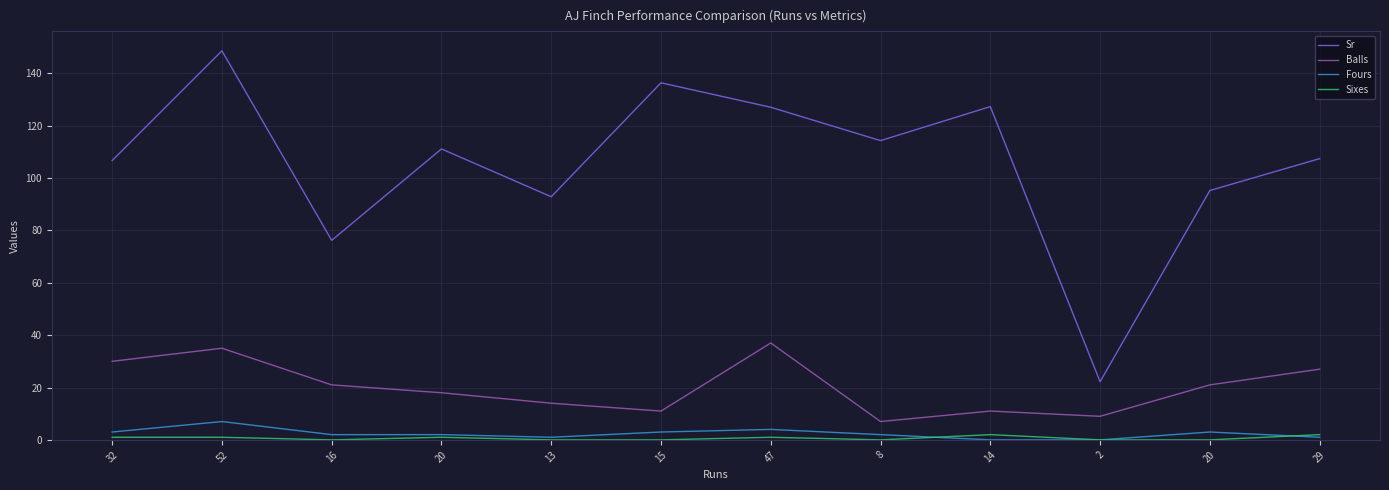

Is it true that Sixes equals 0.3 at 47?

False